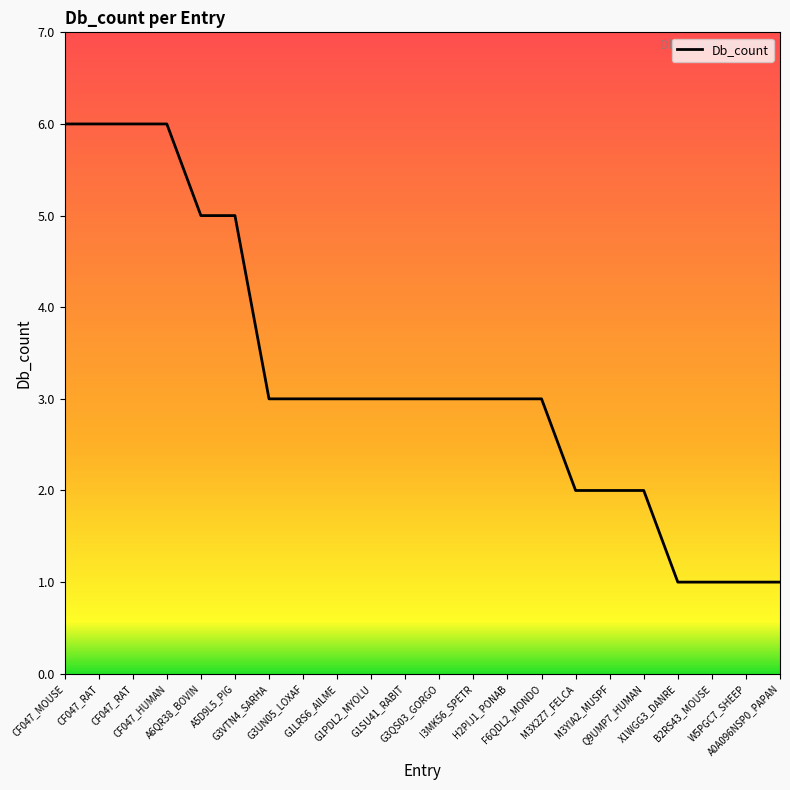

The chart shows a value of 2 at M3YIA2_MUSPF. True or false?

True